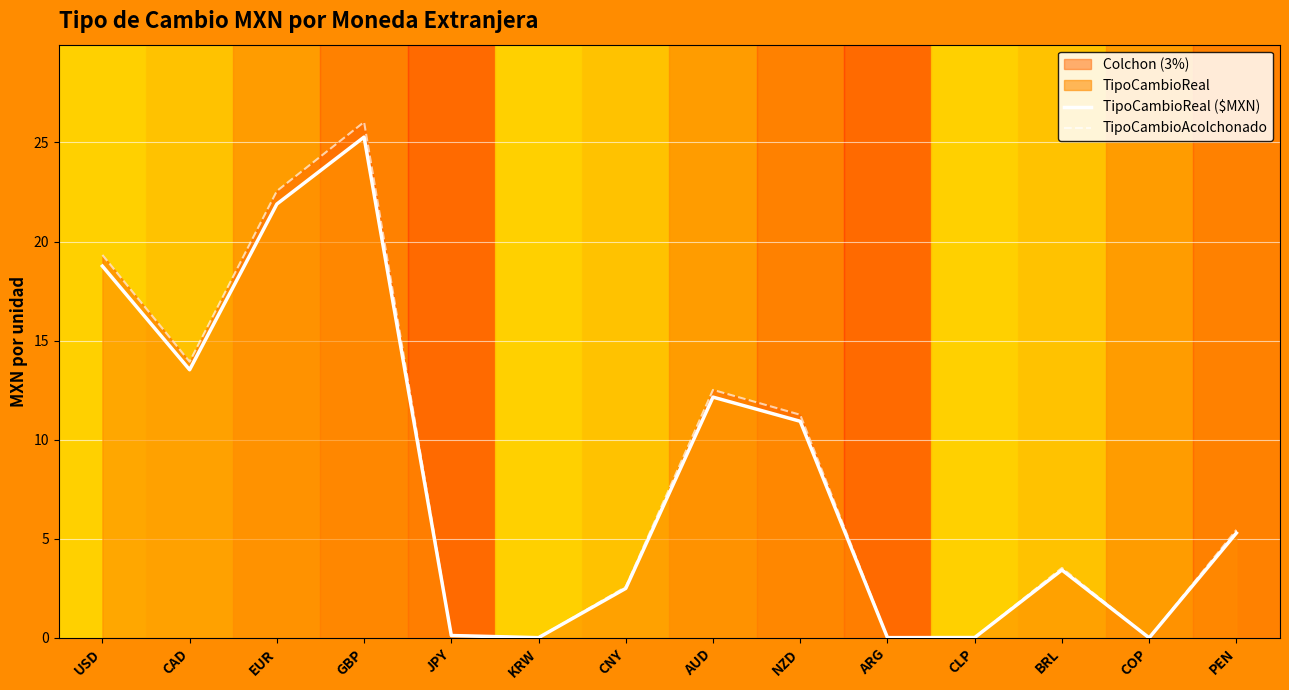

Where is TipoCambioReal ($MXN) nearest to the value 12?

AUD